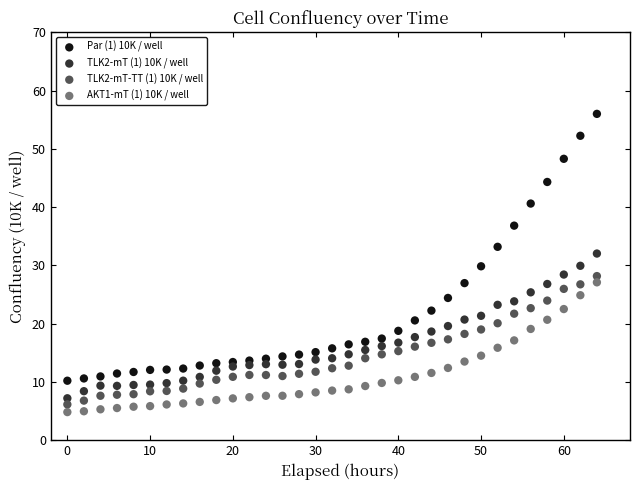

What is the X range (max minus min) for the scatter plot?

64.0